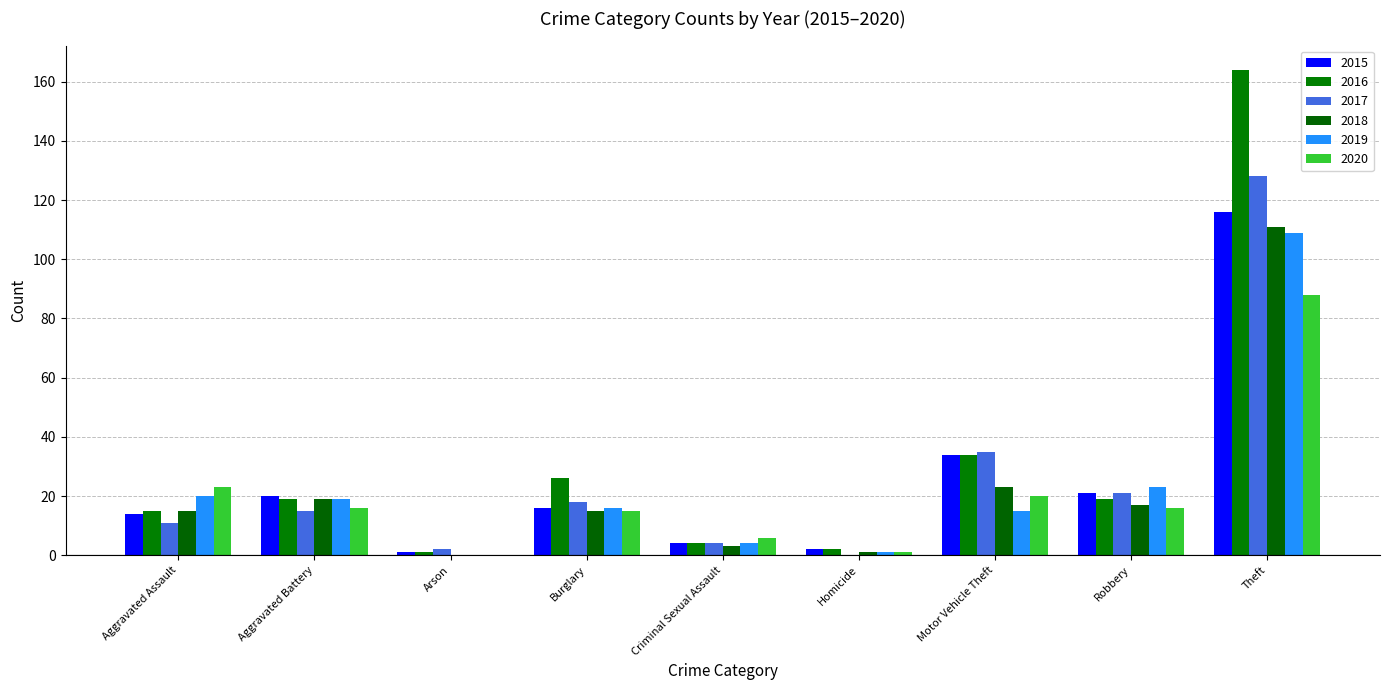

What is the average value of the 2020 series?

21